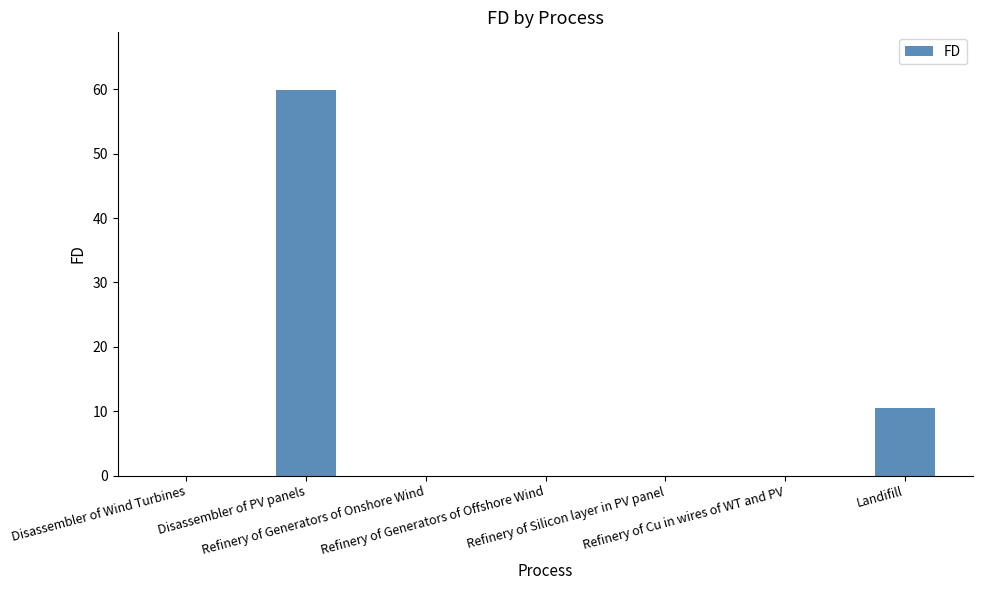

What is the greatest value displayed?

59.9